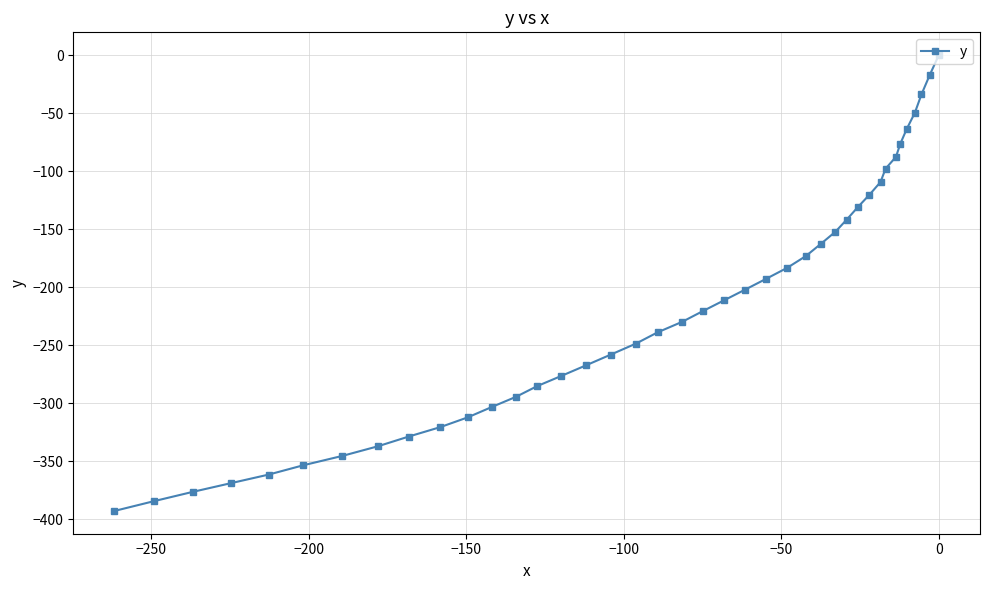

How many data points does each series have?

40